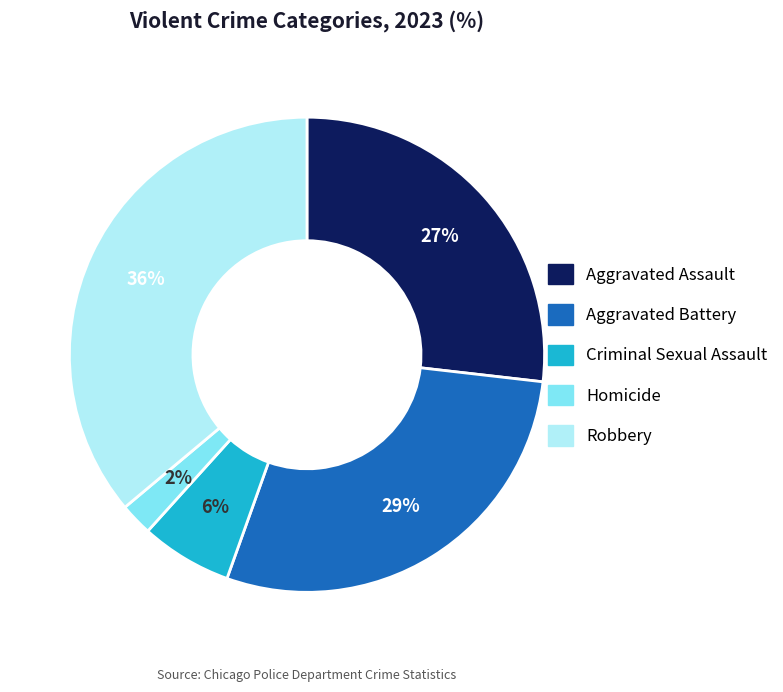

Rank the categories by value from highest to lowest.

Robbery, Aggravated Battery, Aggravated Assault, Criminal Sexual Assault, Homicide